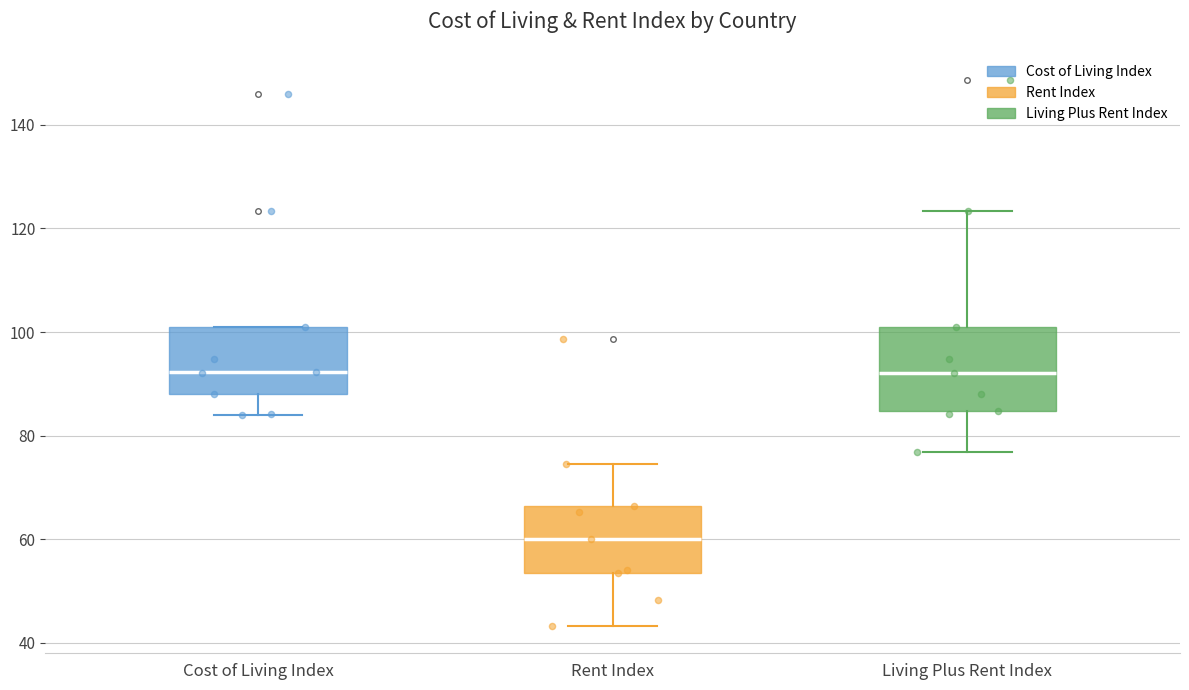

Where does the median line of the box for Cost of Living Index sit on the y-axis? The values are not printed on the chart, so give them approximately, as read against the axis.

92